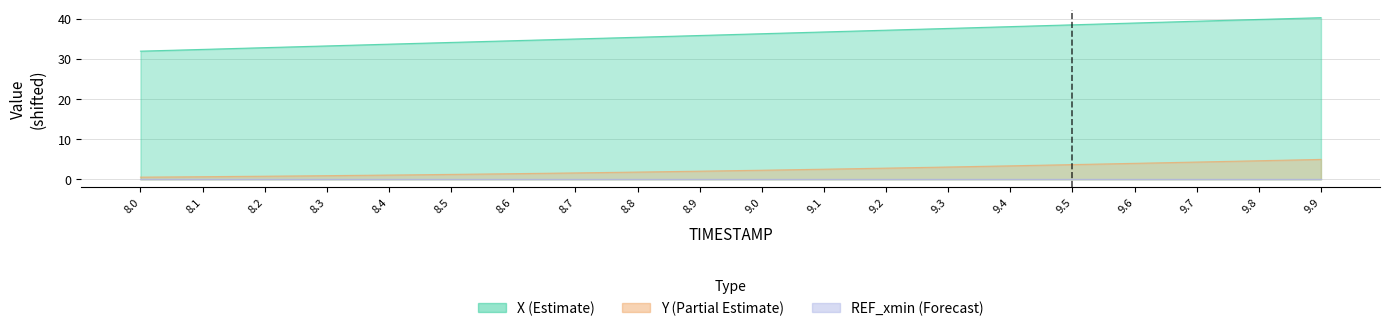

True or false: X has more than 1 points higher than both neighbors.

False